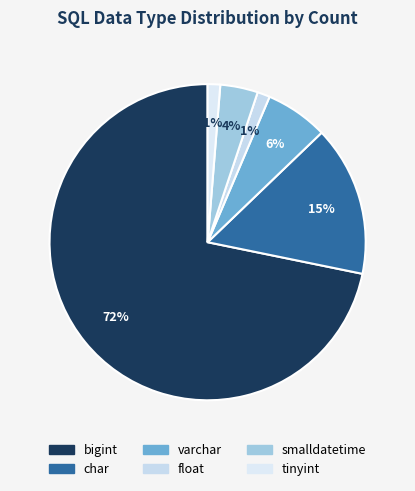

Count the number of slices in the pie.

6